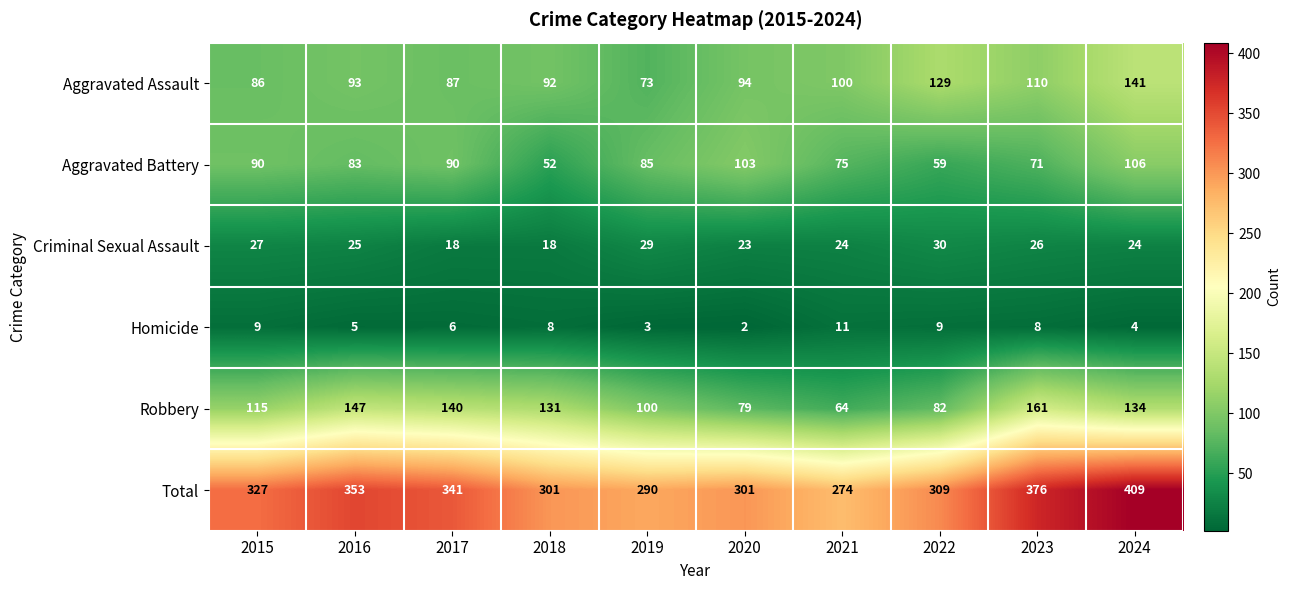

Rank the series at 2018 from lowest to highest value.

Homicide, Criminal Sexual Assault, Aggravated Battery, Aggravated Assault, Robbery, Total